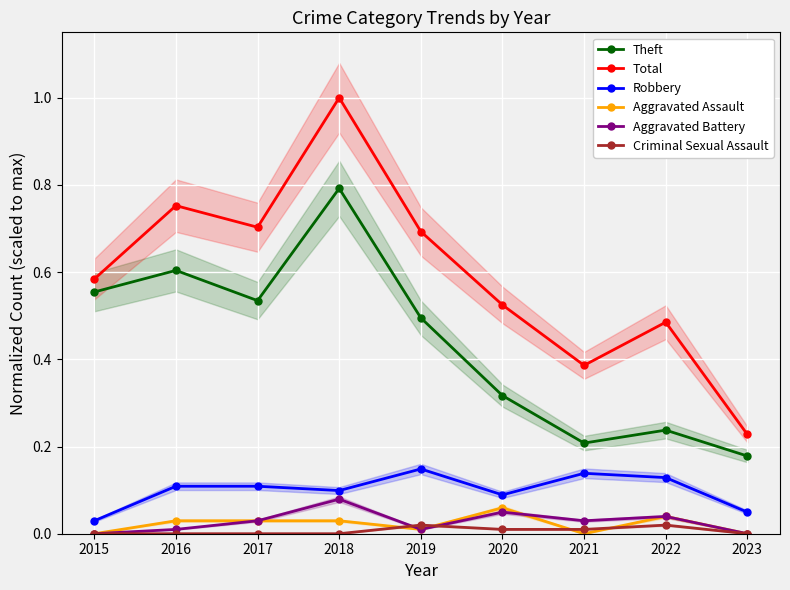

The value of Aggravated Battery at 2019 is 0.0. True or false?

False